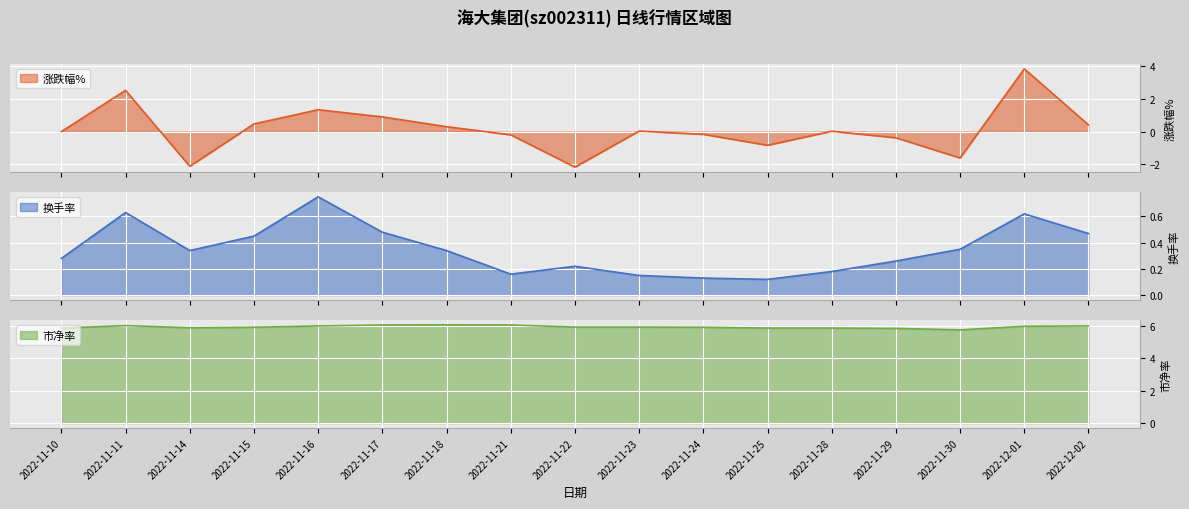

Between 2022-11-22 and 2022-12-01, which series saw the biggest shift?

涨跌幅%